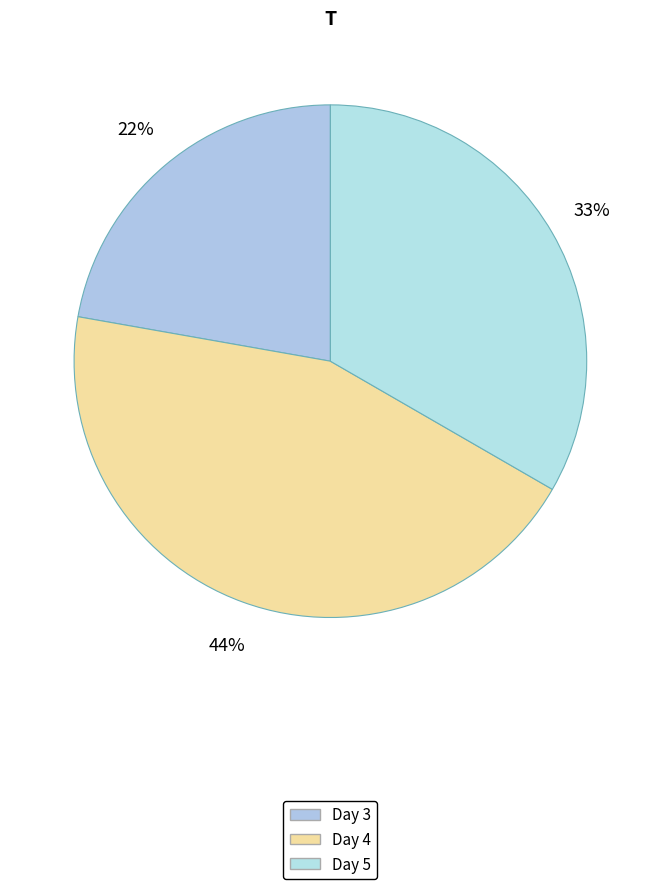

Is it true that Day 4 is 30% of the pie?

False